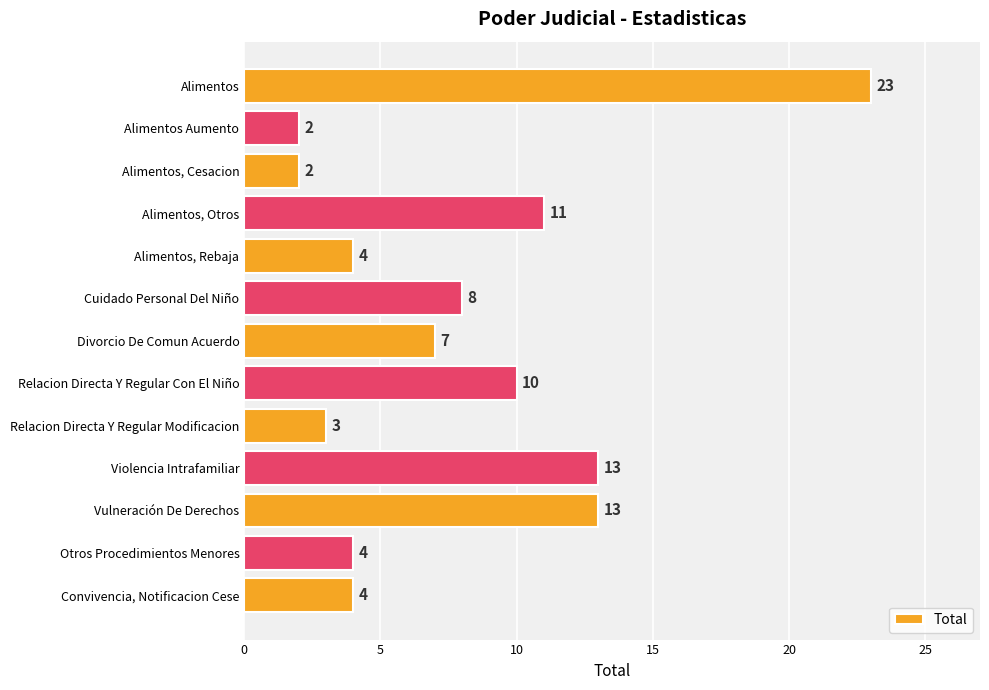

The value at Alimentos is 23. True or false?

True